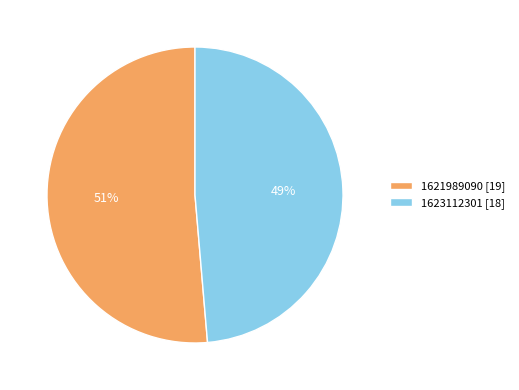

To the nearest percent, what is the average slice percentage?

50%